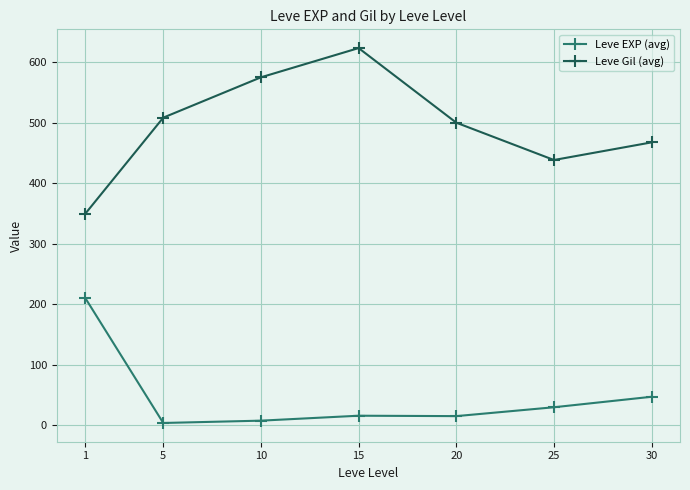

True or false: Leve Gil (avg) has more than 0 interior local peaks.

True